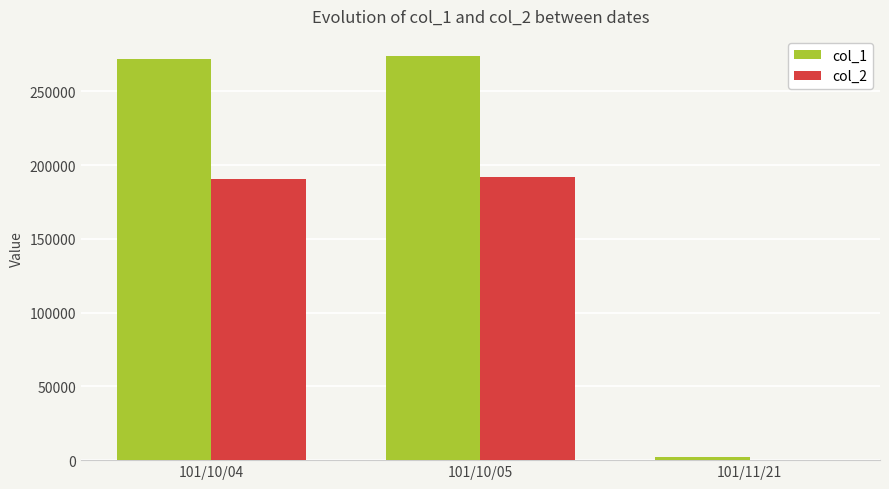

Is the value of col_2 at 101/10/04 greater than the value of col_1 at 101/10/05?

No